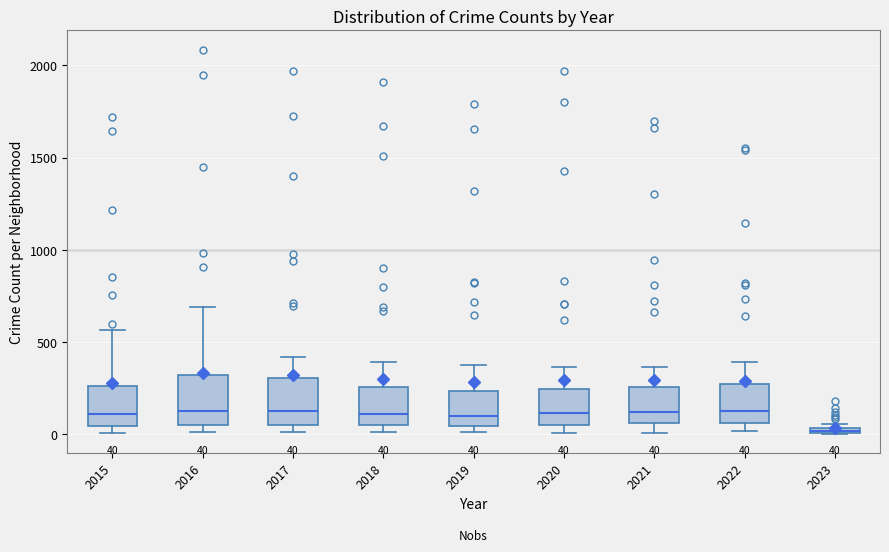

Which box has the lowest median line?

2023